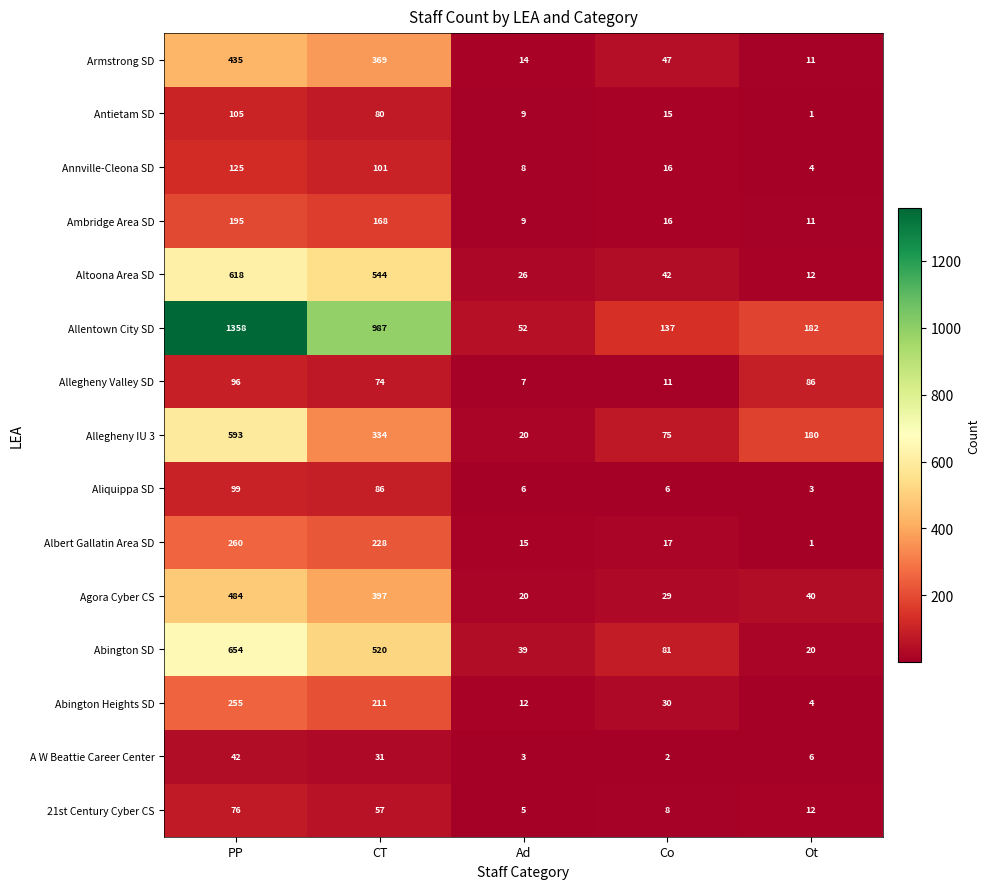

What is the lowest value of the Armstrong SD series?

11